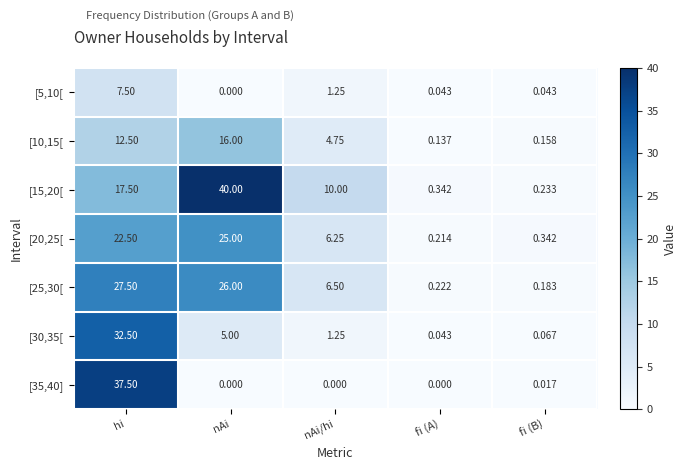

Which series has the widest spread of values?

[15,20[